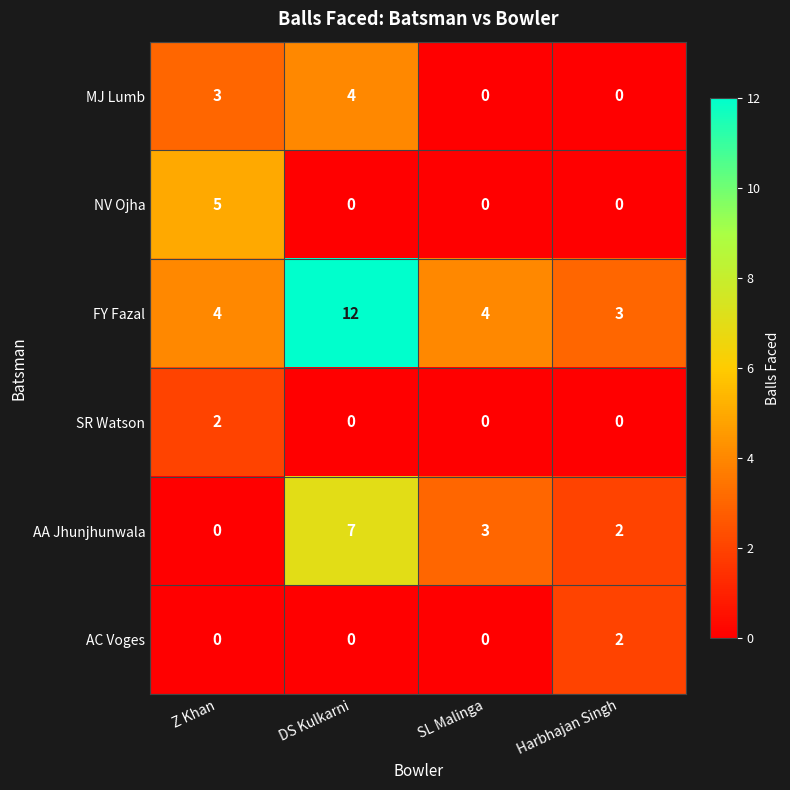

What is the greatest value displayed?

12